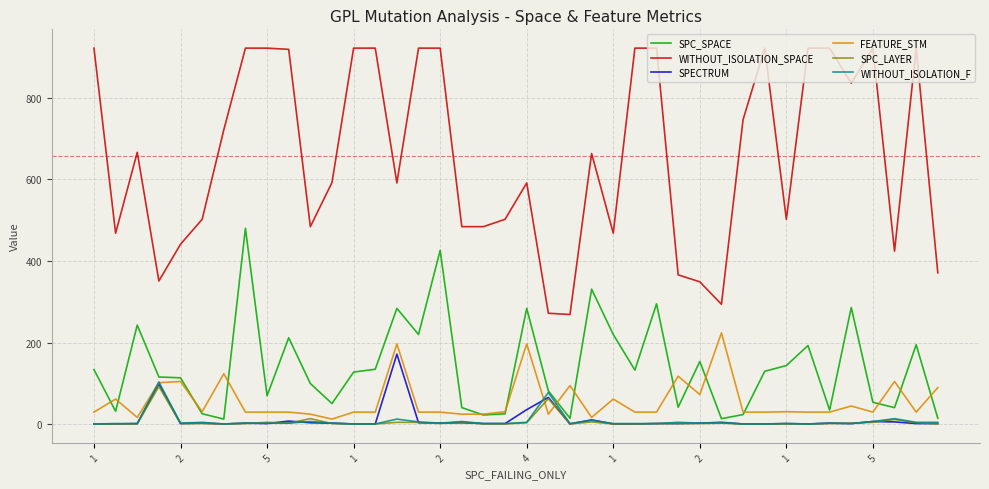

Which series has the largest range (max minus min)?

WITHOUT_ISOLATION_SPACE